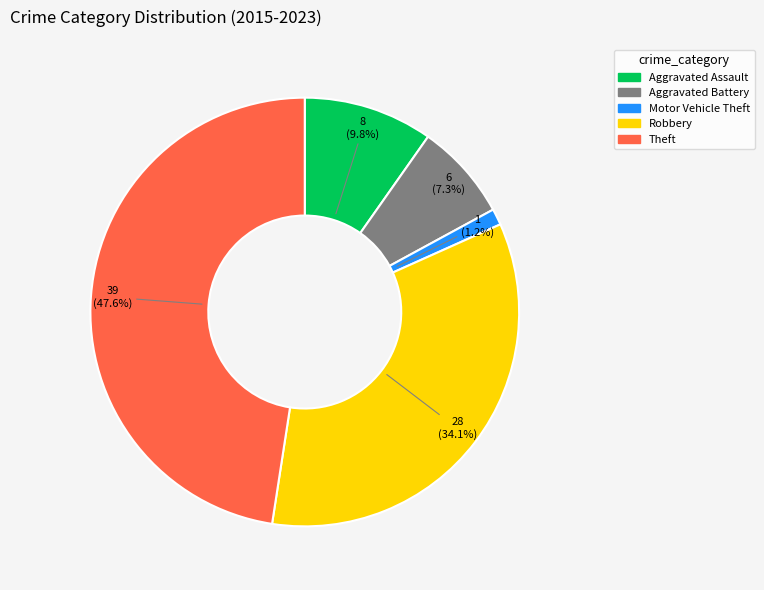

What is the largest slice in the pie chart?

Theft